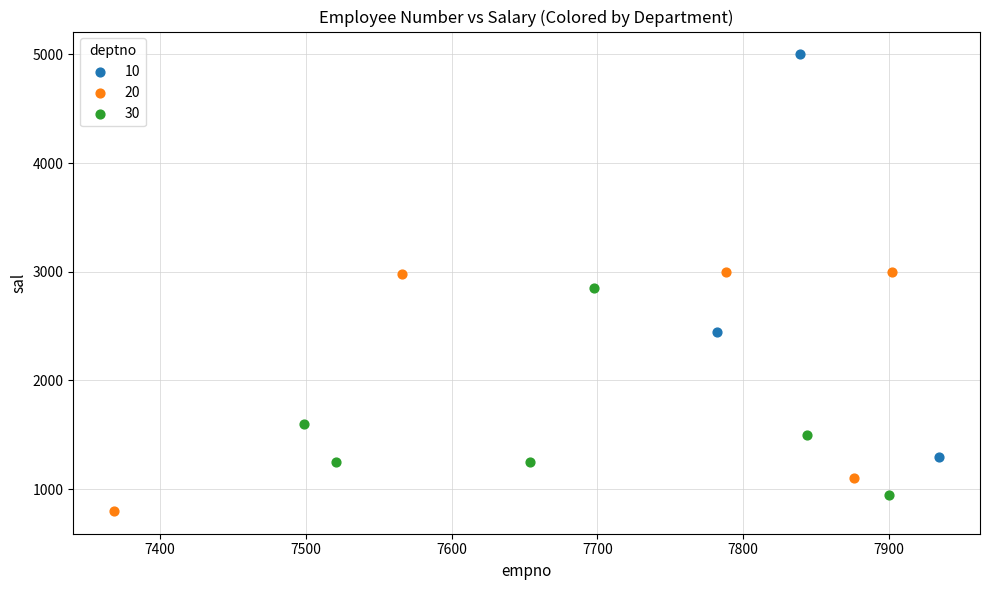

Which series reaches the minimum Y coordinate?

20